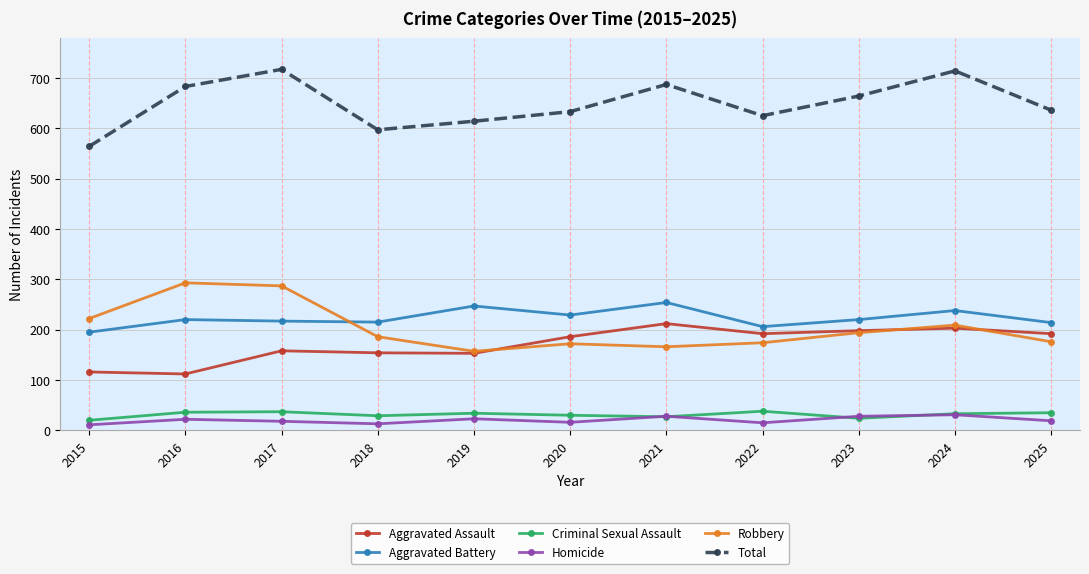

Does the chart have visible grid lines?

Yes